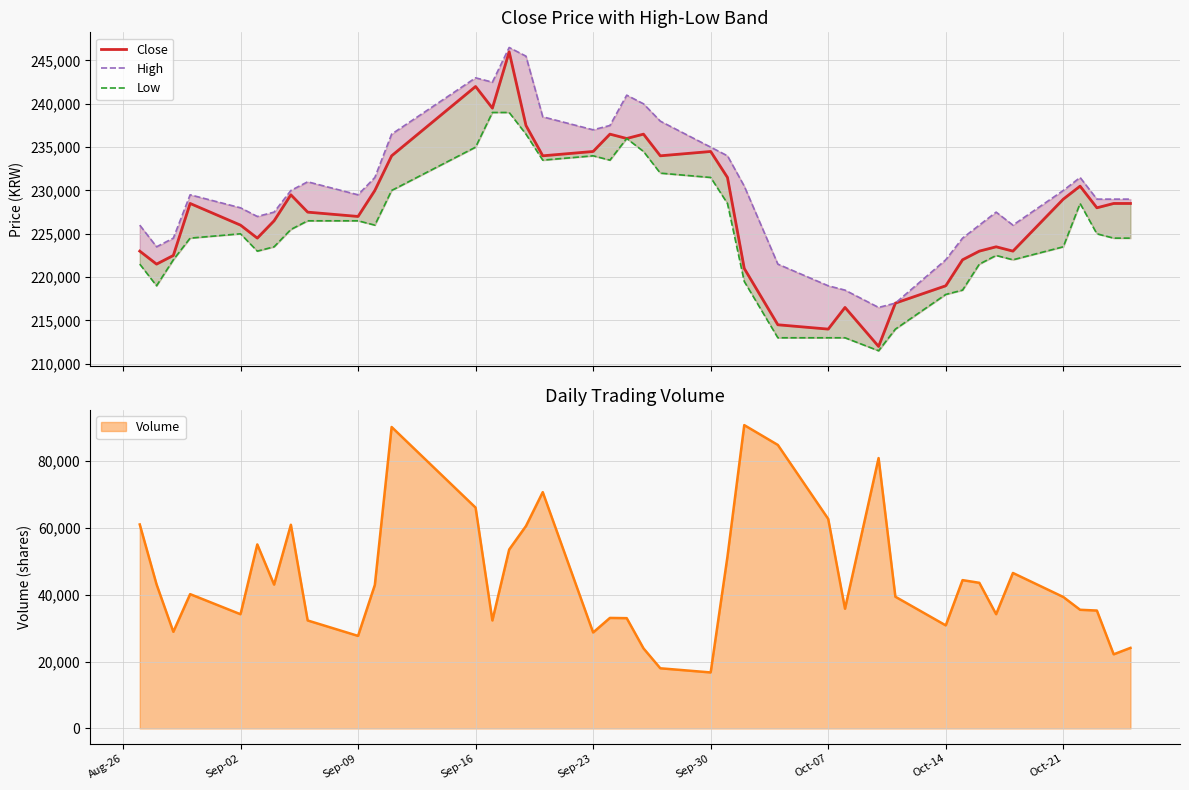

True or false: Low and Close cross at least once.

False